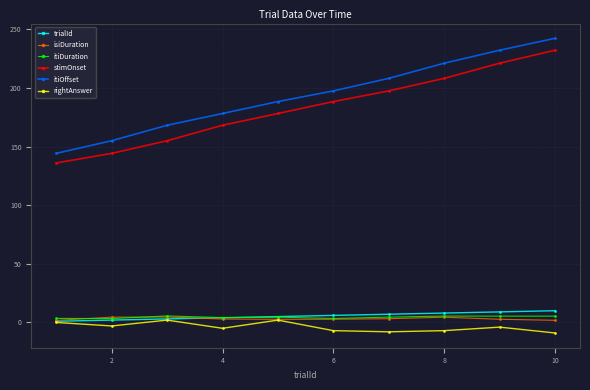

What is the lowest value of the itiOffset series?

144.3